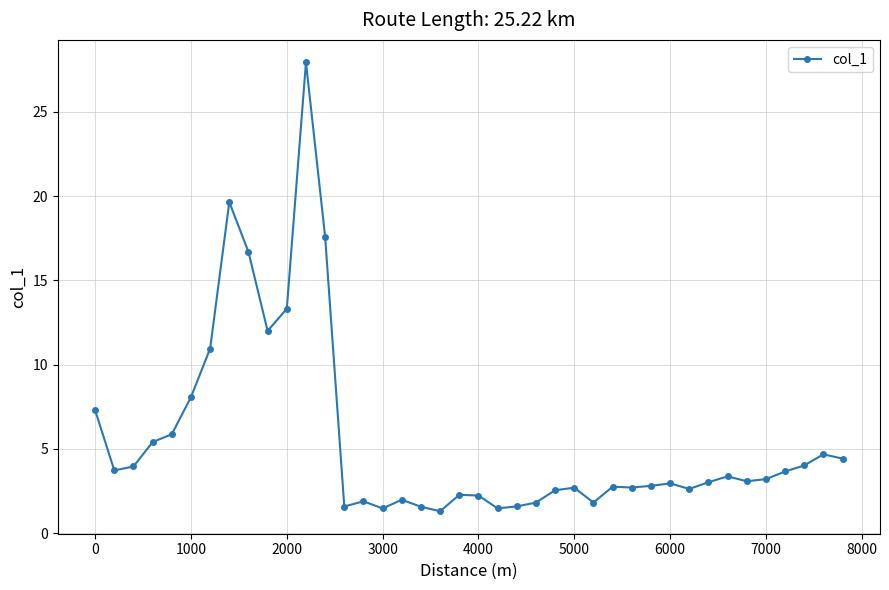

What is the difference between the maximum and minimum values?

26.7